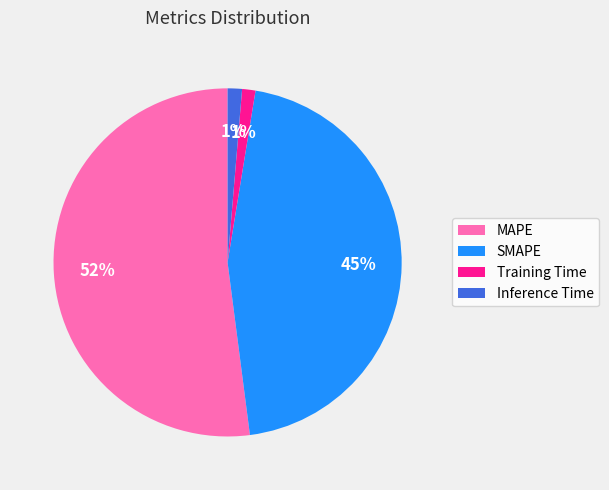

How many slices are in this pie chart?

4